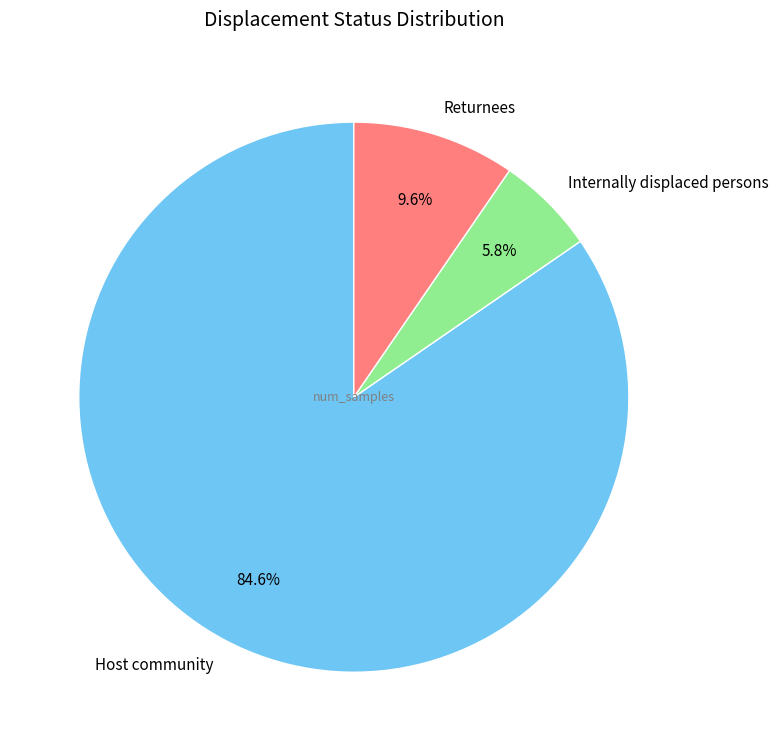

Is Host community the majority of the pie?

Yes